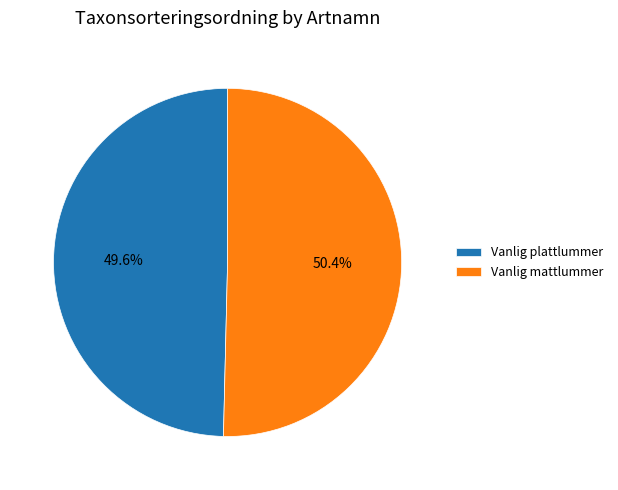

Rank the categories by value from highest to lowest.

Vanlig mattlummer, Vanlig plattlummer